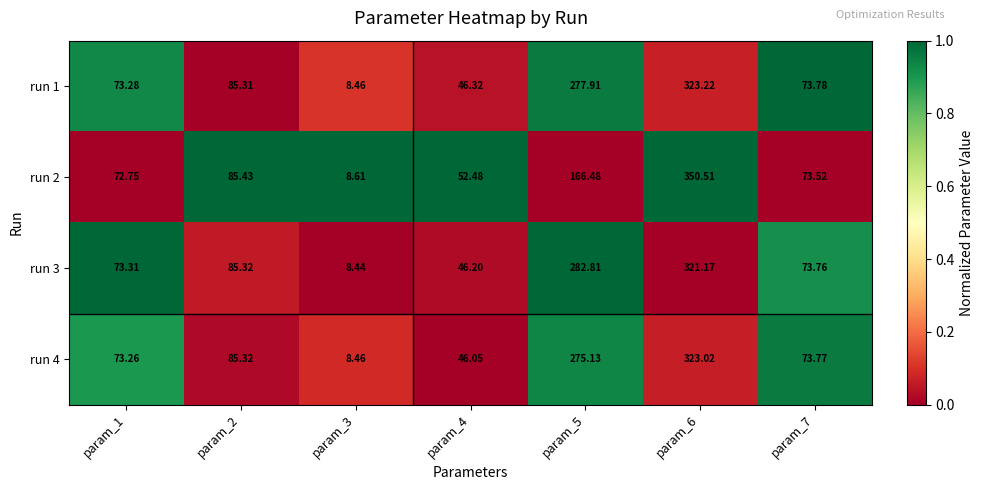

Is the value of run 2 at param_6 greater than the value of run 3 at param_5?

Yes